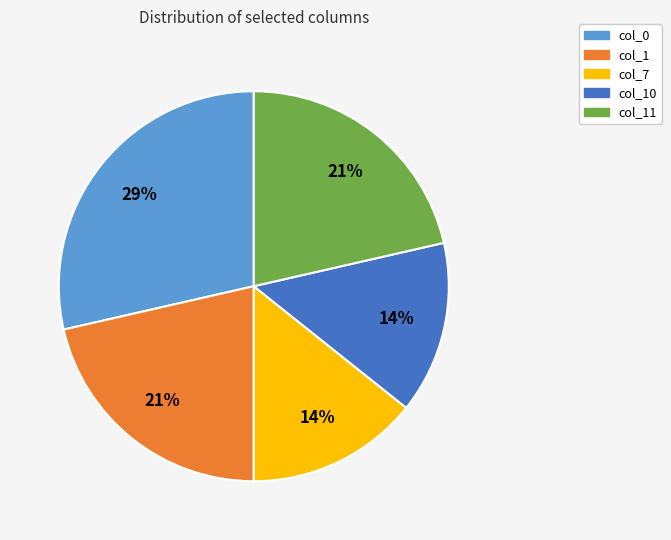

To the nearest percent, what is the average slice percentage?

20%